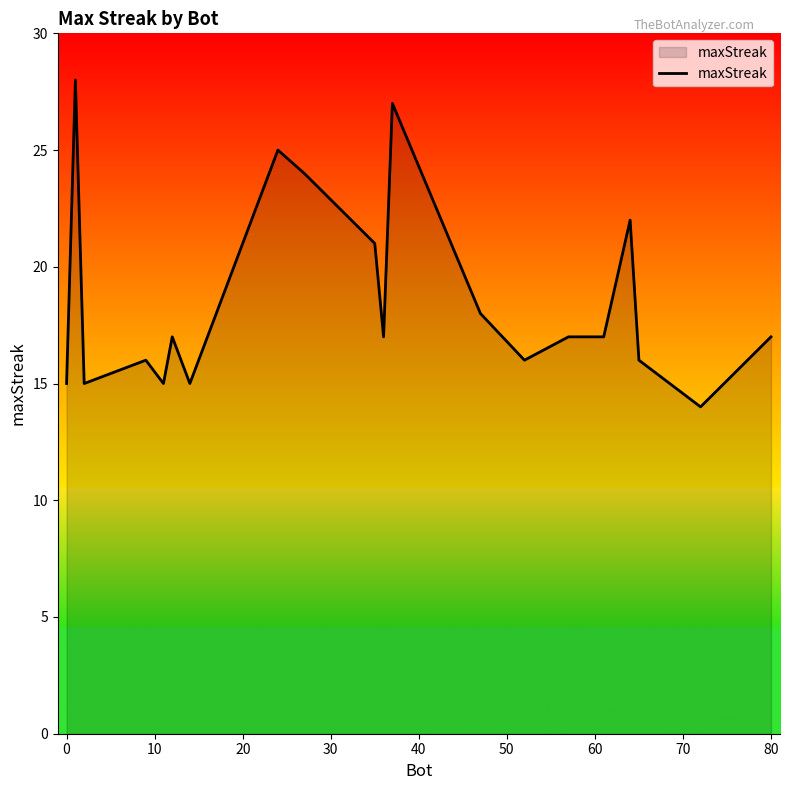

What is the difference between the maximum and minimum values?

14